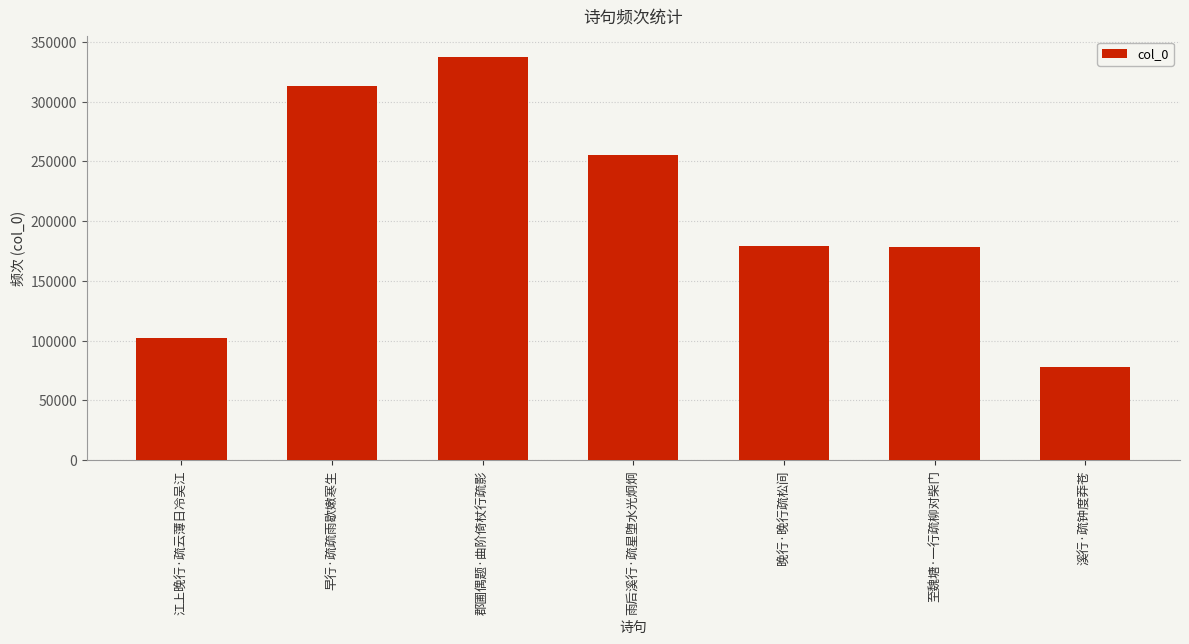

What is the greatest value displayed?

337703